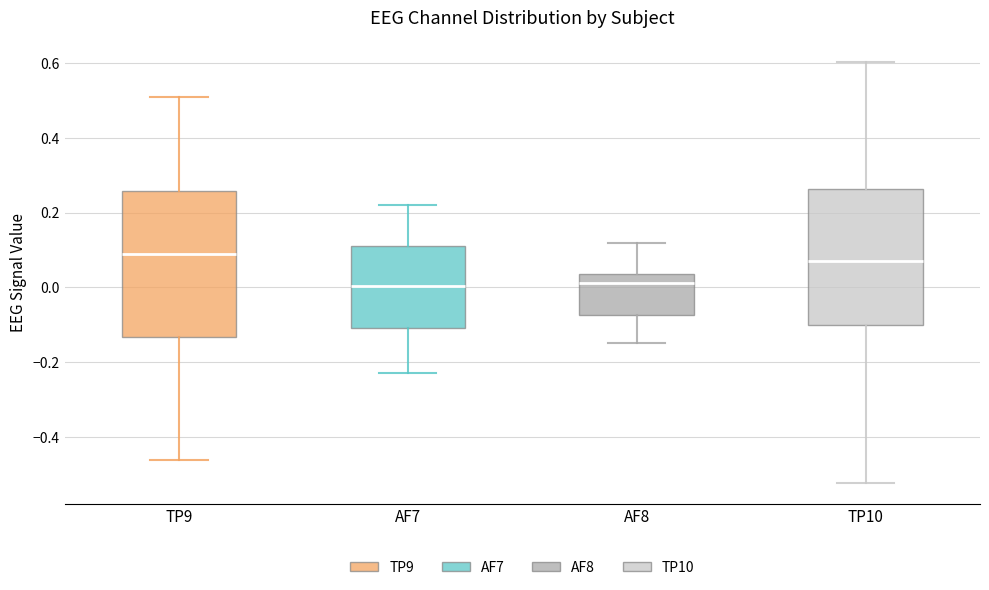

Reading left to right, transcribe this box plot: for each box, give where its median line is, the range the box spans, and where its two whiskers end, as read against the y-axis. The values are not printed on the chart, so give them approximately, as read against the axis.

TP9: median 0.08, box -0.14 to 0.26, whiskers -0.46 to 0.52
AF7: median 0.00, box -0.10 to 0.12, whiskers -0.22 to 0.22
AF8: median 0.02, box -0.08 to 0.04, whiskers -0.14 to 0.12
TP10: median 0.08, box -0.10 to 0.26, whiskers -0.52 to 0.60